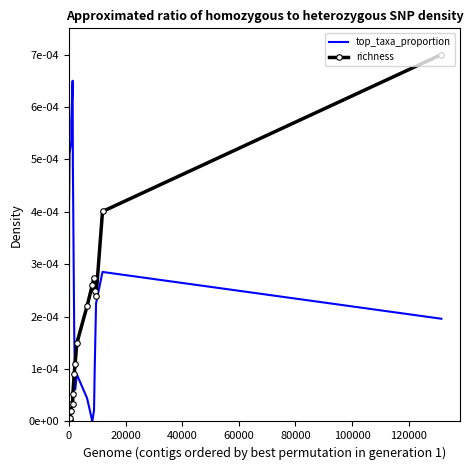

What are all the series names shown in the legend?

top_taxa_proportion, richness